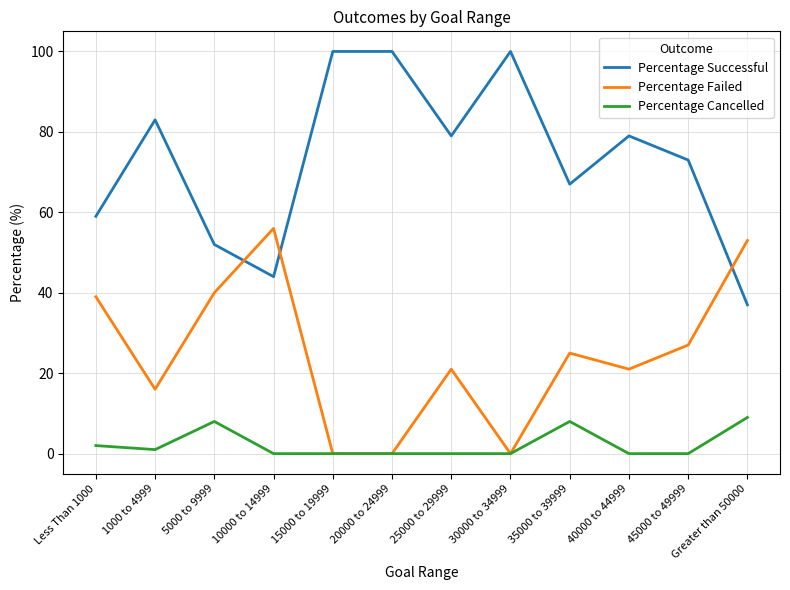

What position from the left is 5000 to 9999?

3